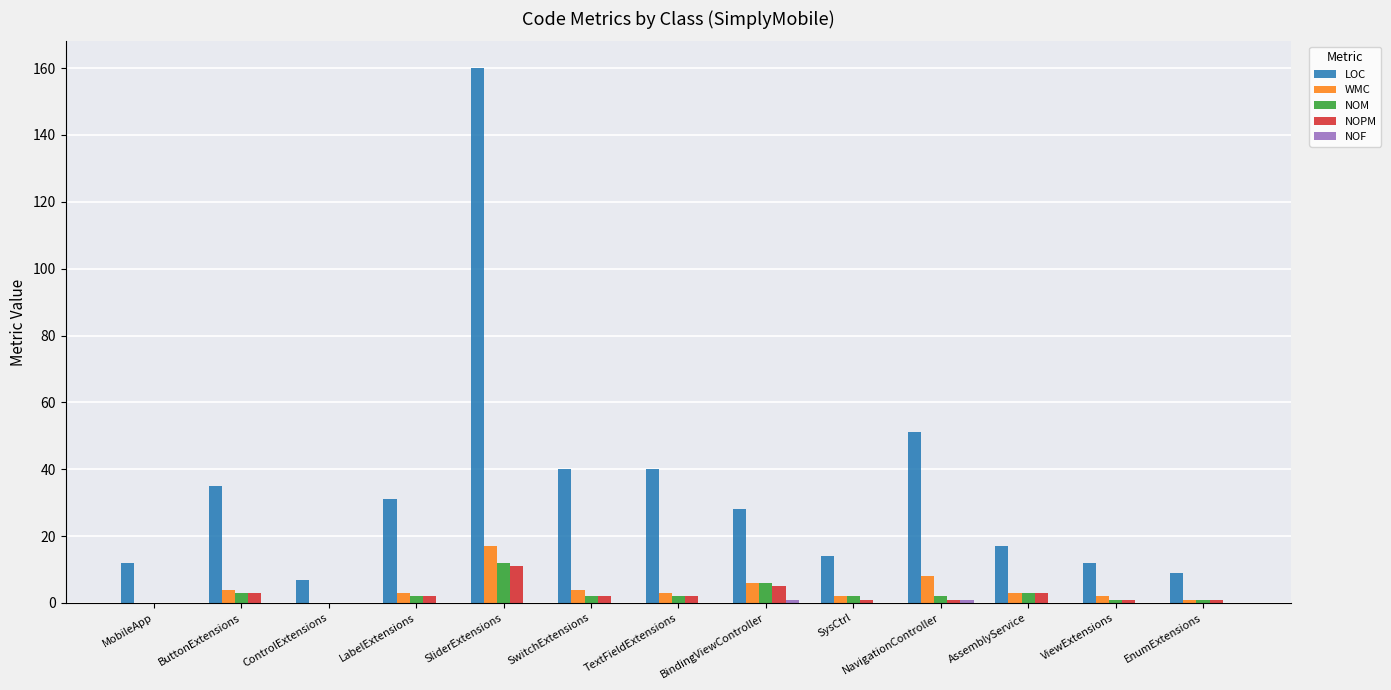

How many data points does each series have?

13